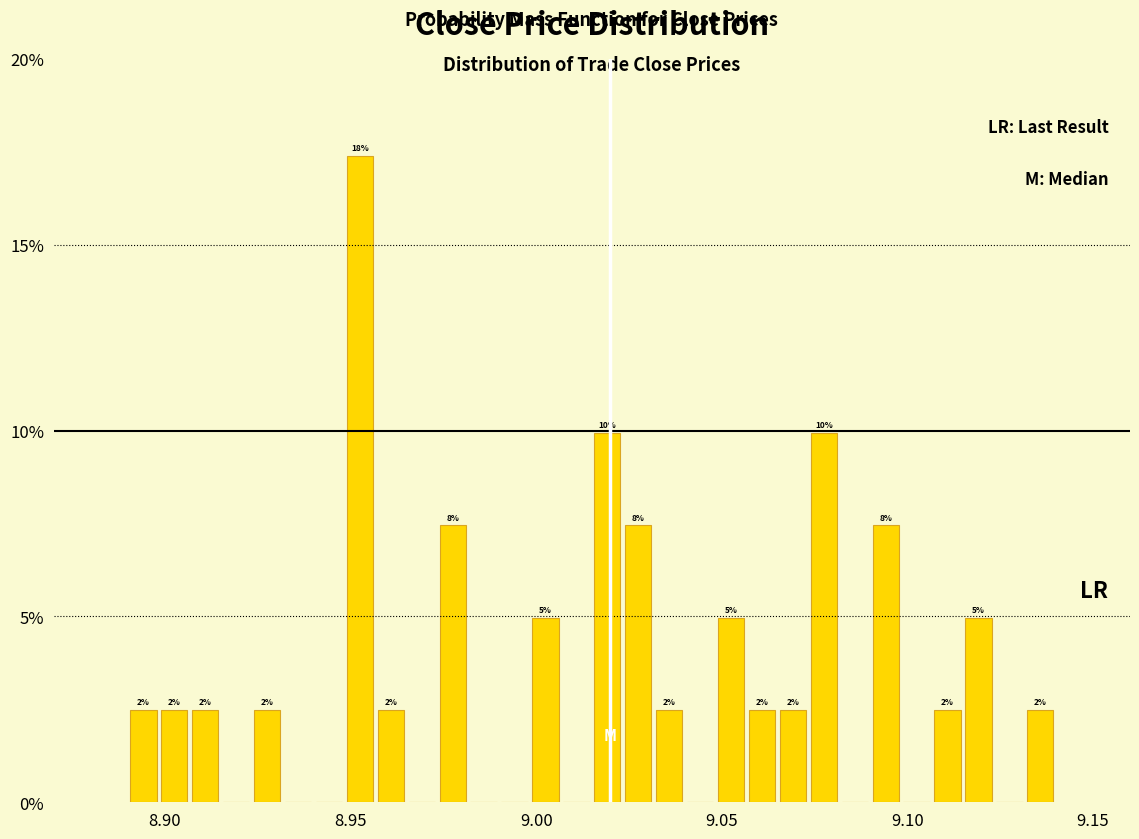

Read against the x-axis, roughly where is the centre of the tallest bar?

8.955